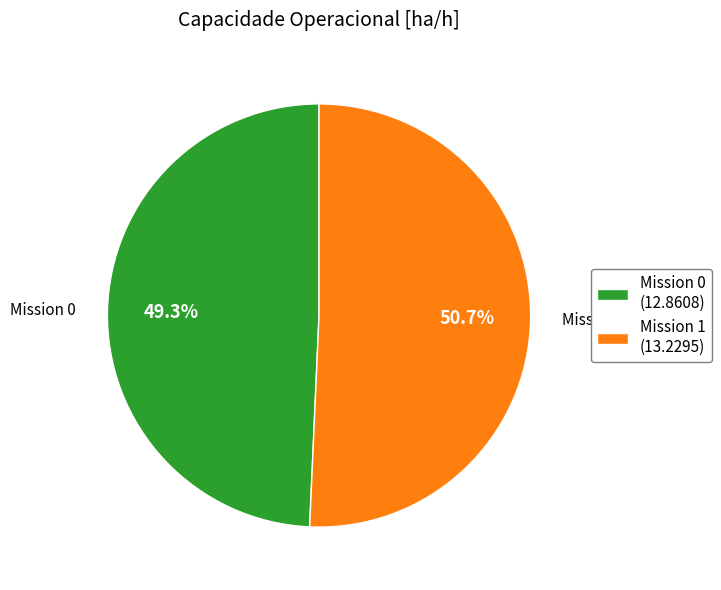

Which slice is the smallest?

Mission 0 (12.8608)